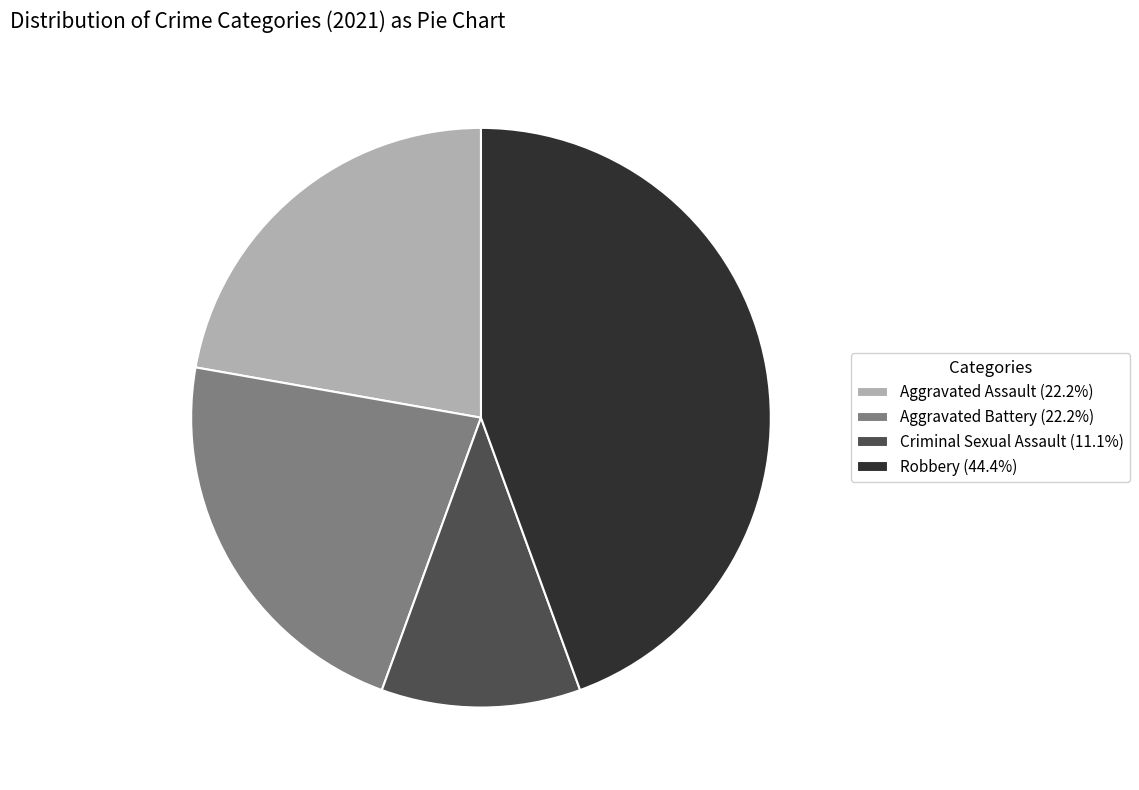

The Robbery slice represents 51% of the pie. True or false?

False